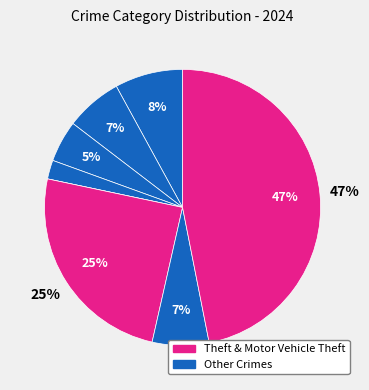

Which category has the biggest portion of the pie?

Theft